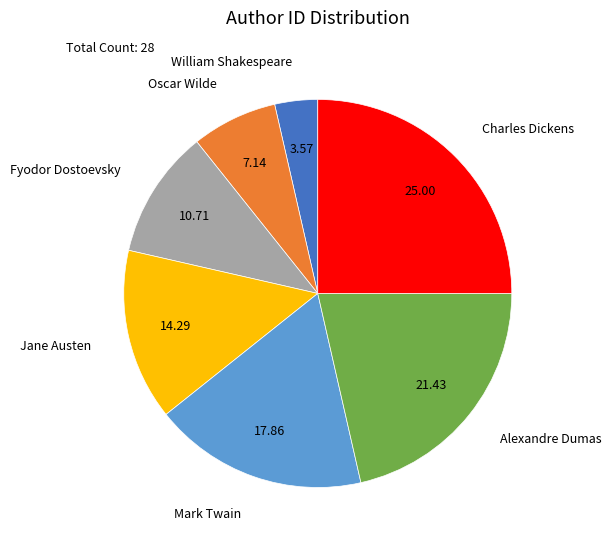

What is the ratio of the value at Fyodor Dostoevsky to the value at William Shakespeare?

3.0